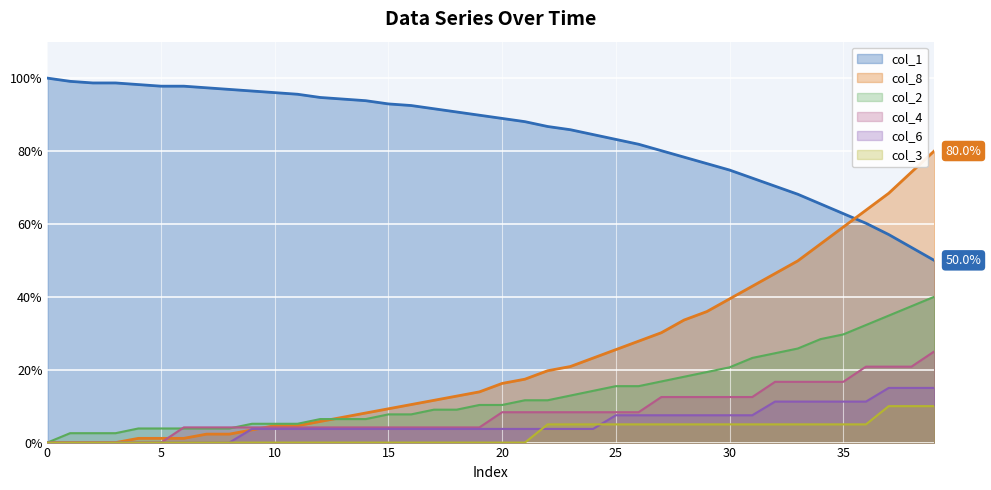

Which has a higher value, 27 or 13?

13